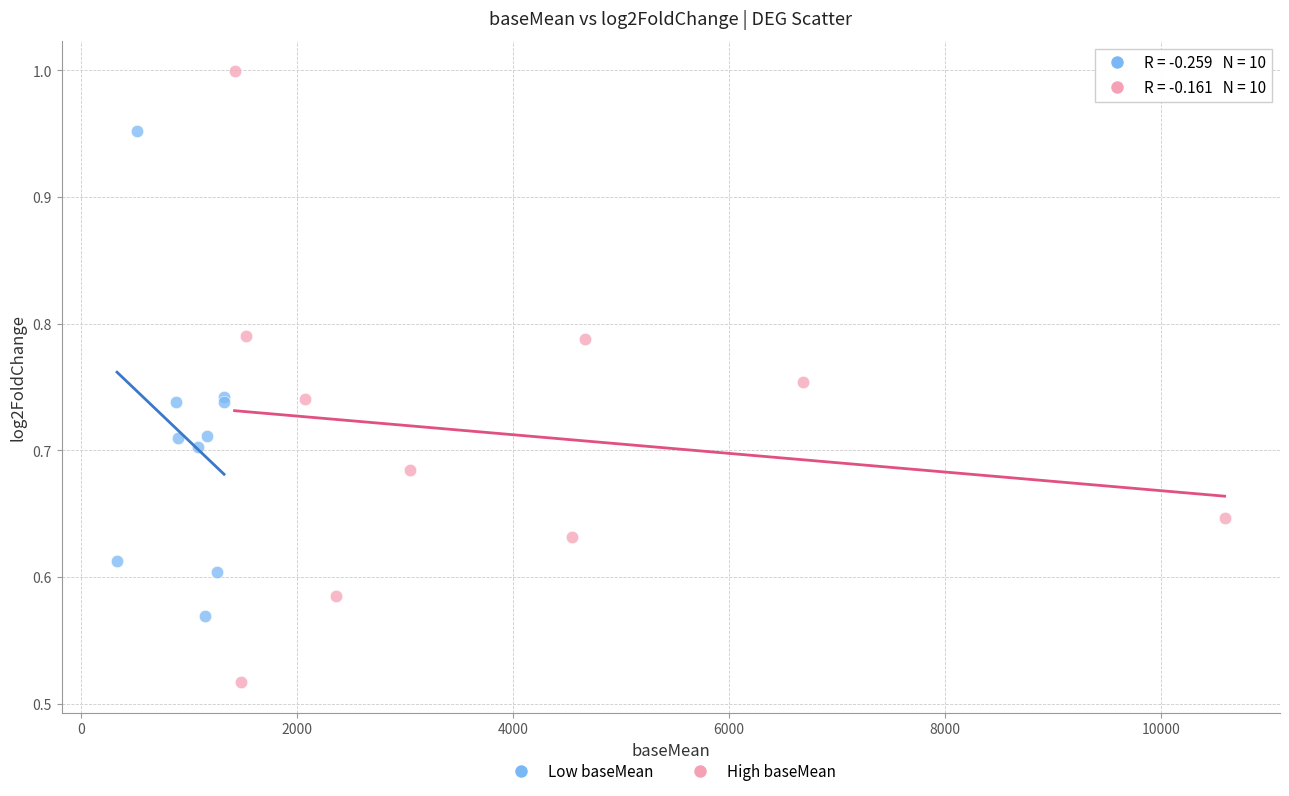

What are all the series names shown in the legend?

Low baseMean, High baseMean